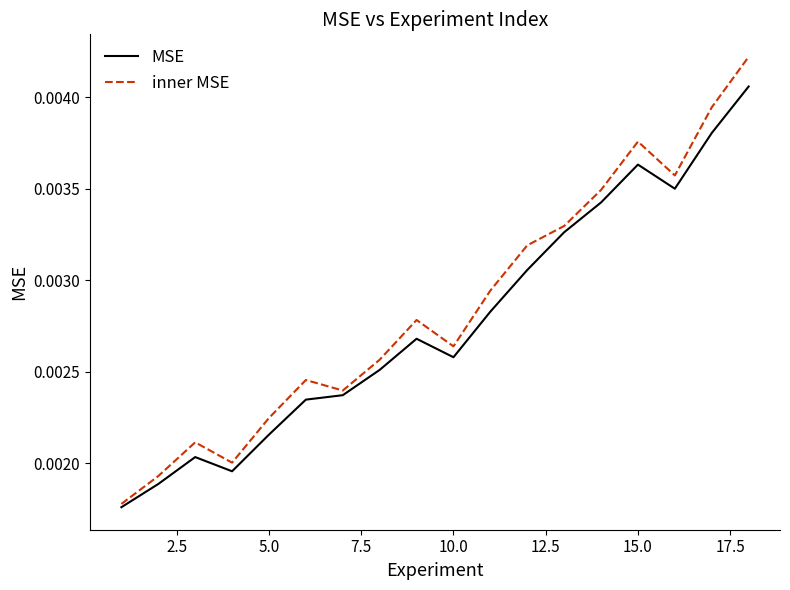

Which series has the largest range (max minus min)?

inner MSE